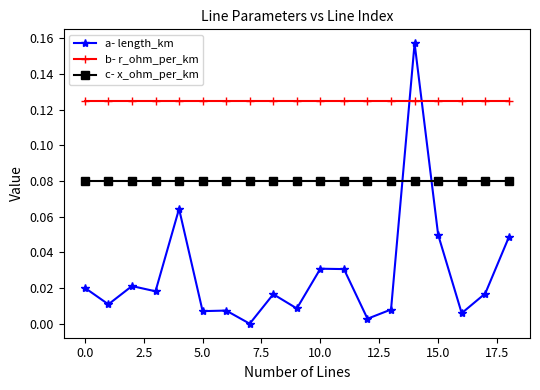

Is this an area chart (filled region under the line)?

No